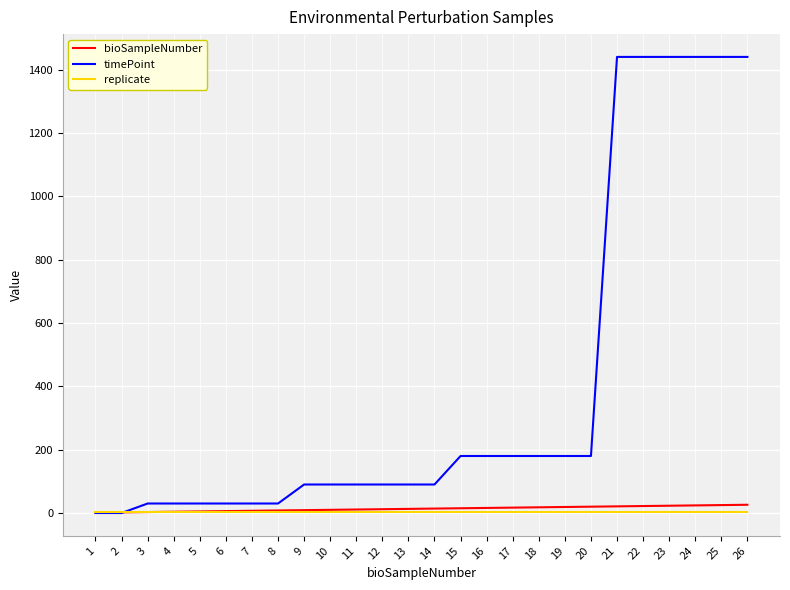

How many lines are shown in the chart?

3